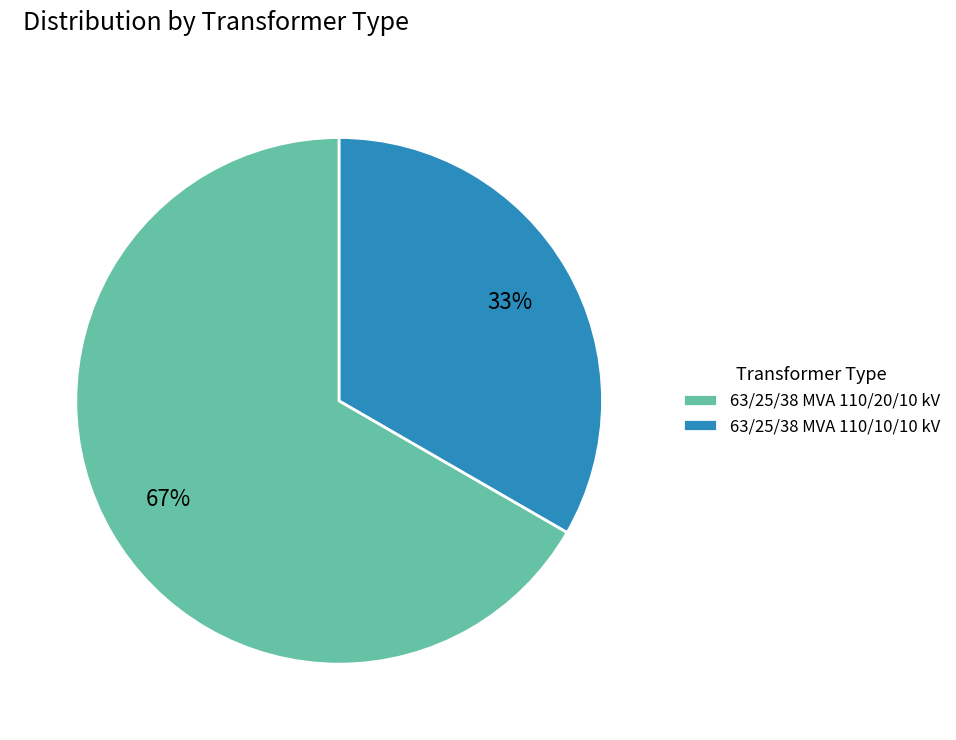

How many slices are in this pie chart?

2